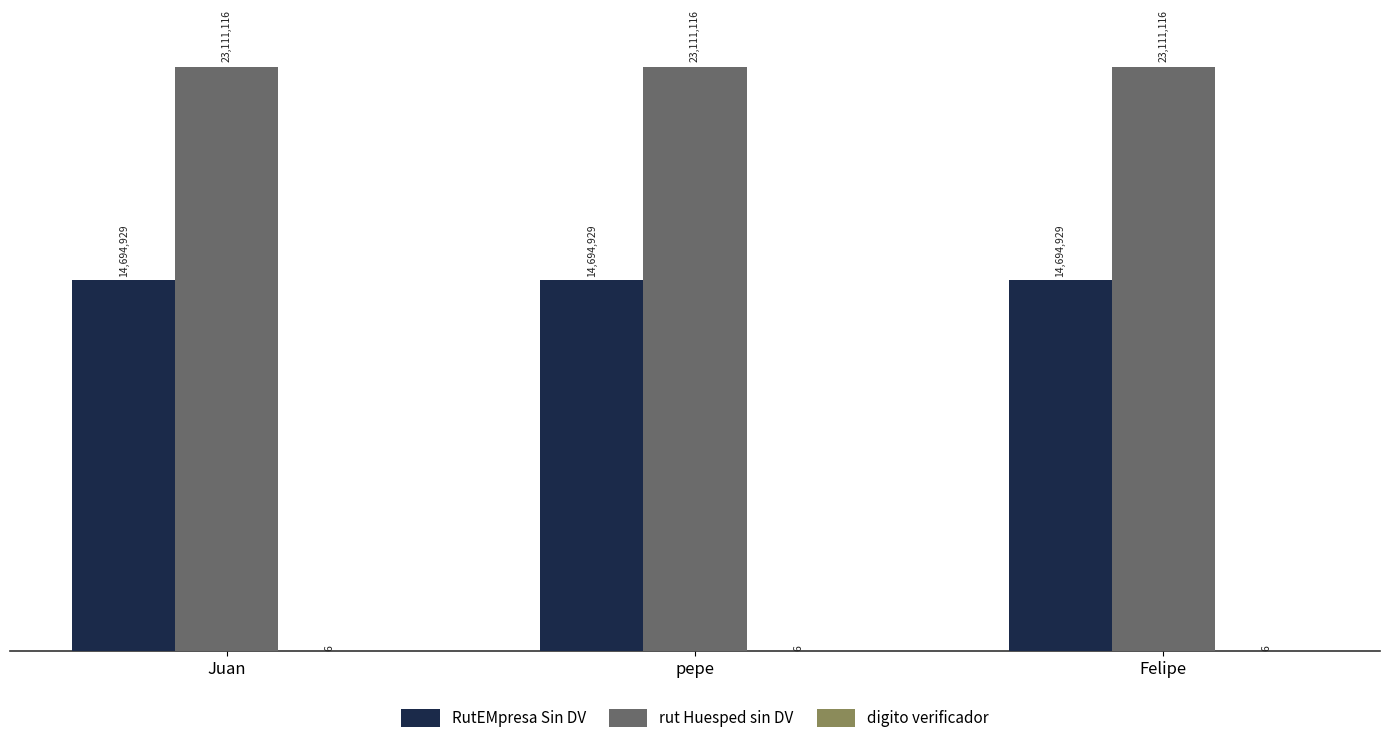

Is the value of rut Huesped sin DV at Felipe greater than the value of RutEMpresa Sin DV at Juan?

Yes